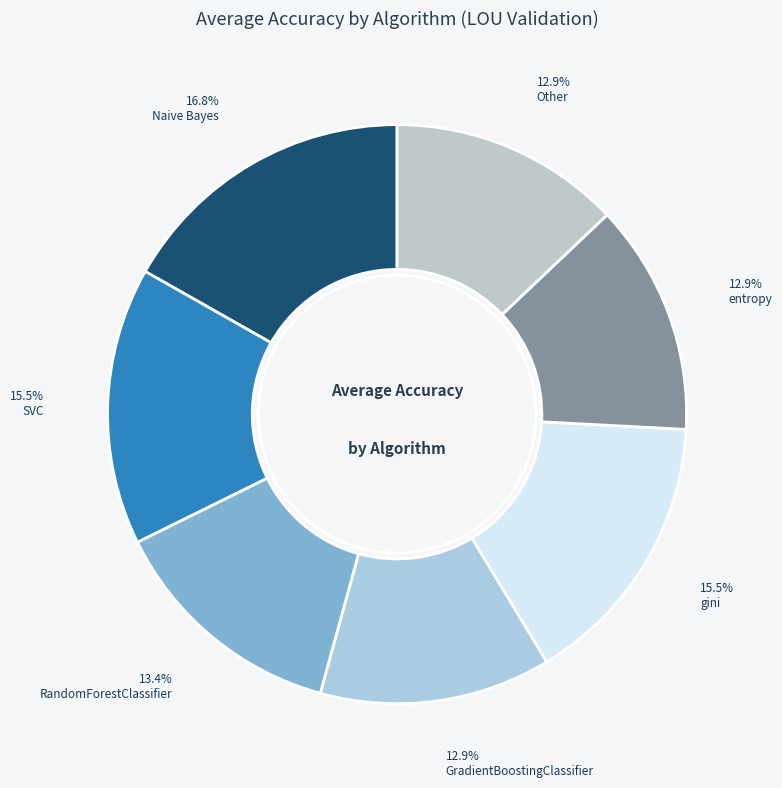

To the nearest percent, what is the difference between the largest and smallest slice percentages?

4%